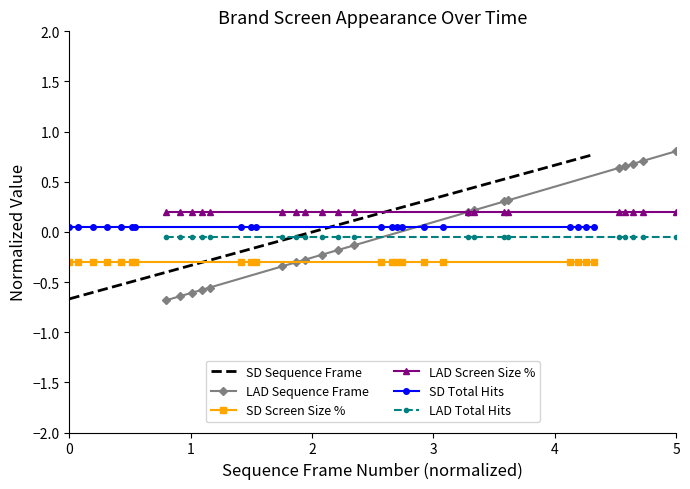

Which series has the widest spread of values?

LAD Sequence Frame